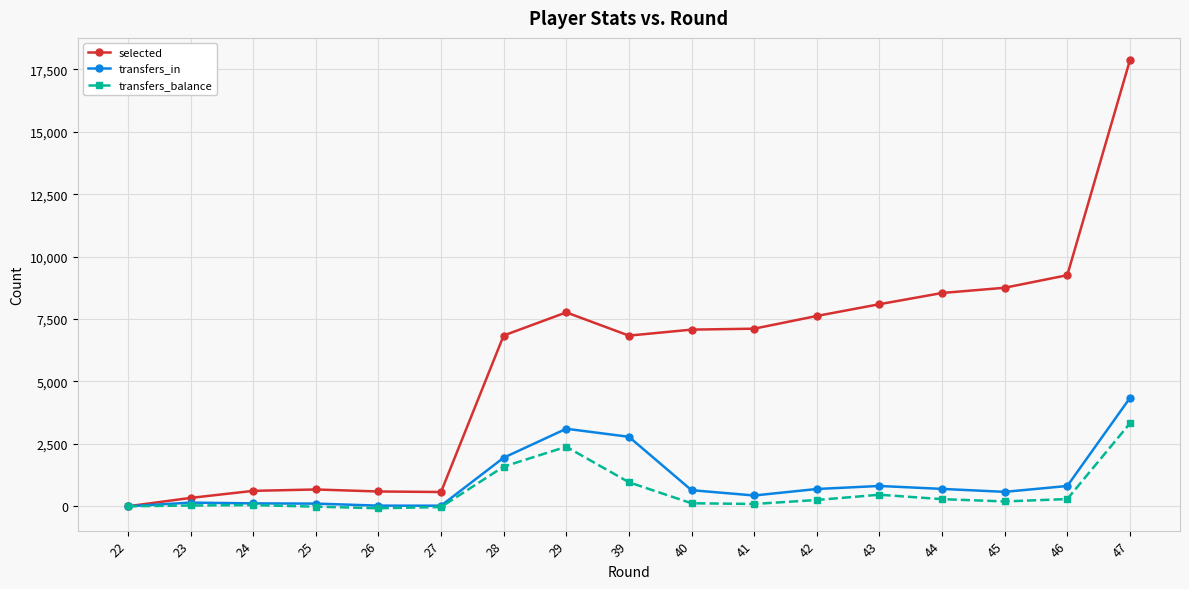

What is the maximum value shown in the chart?

17862